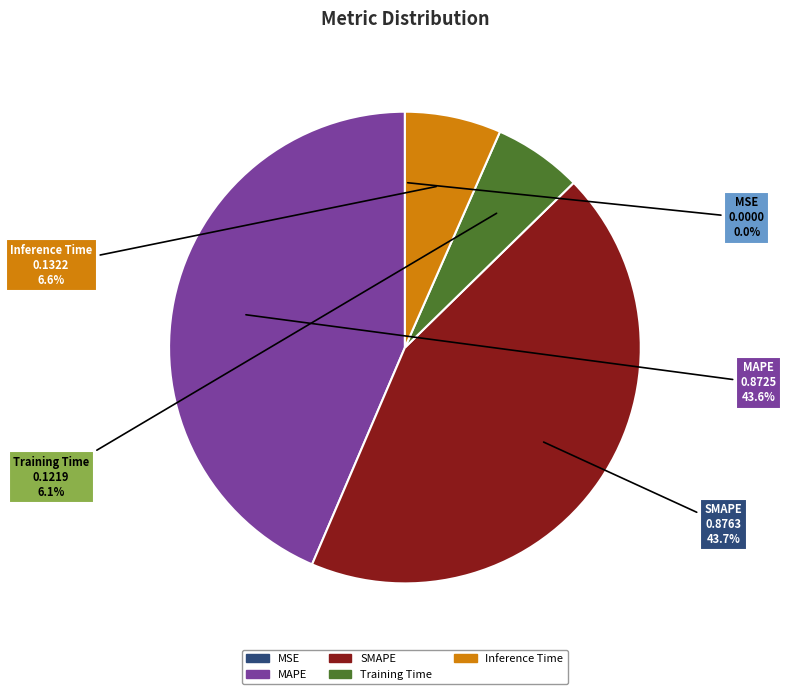

Does SMAPE represent more than half of the total?

No